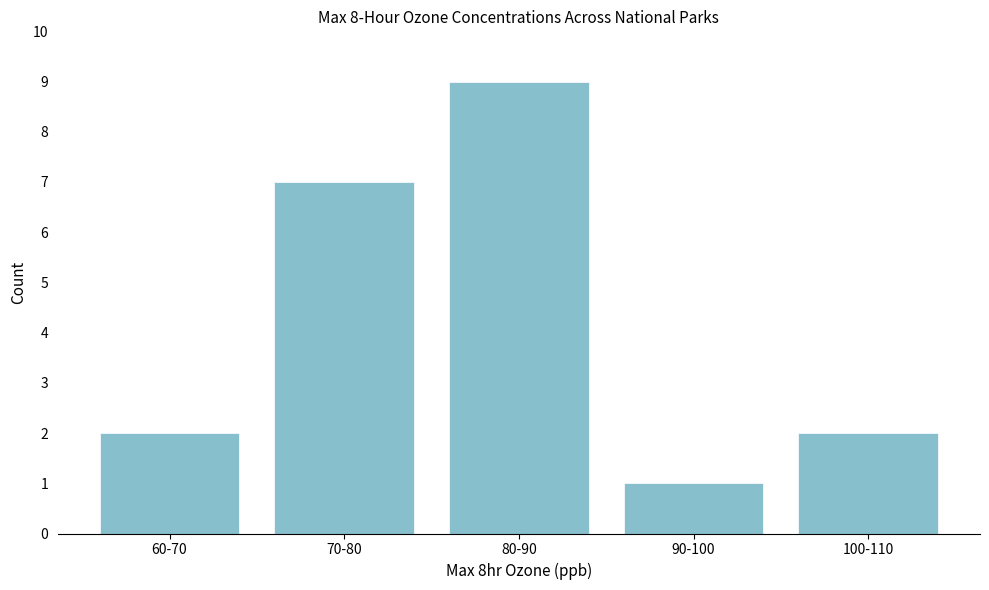

Reading left to right, what are all the values shown in this chart?

60-70=2	70-80=7	80-90=9	90-100=1	100-110=2